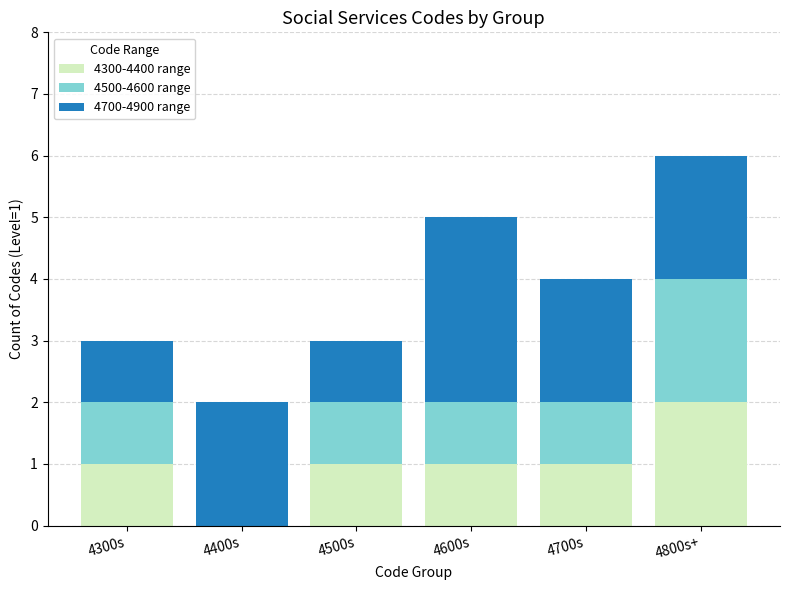

What is the total value across all series at 4500s?

3